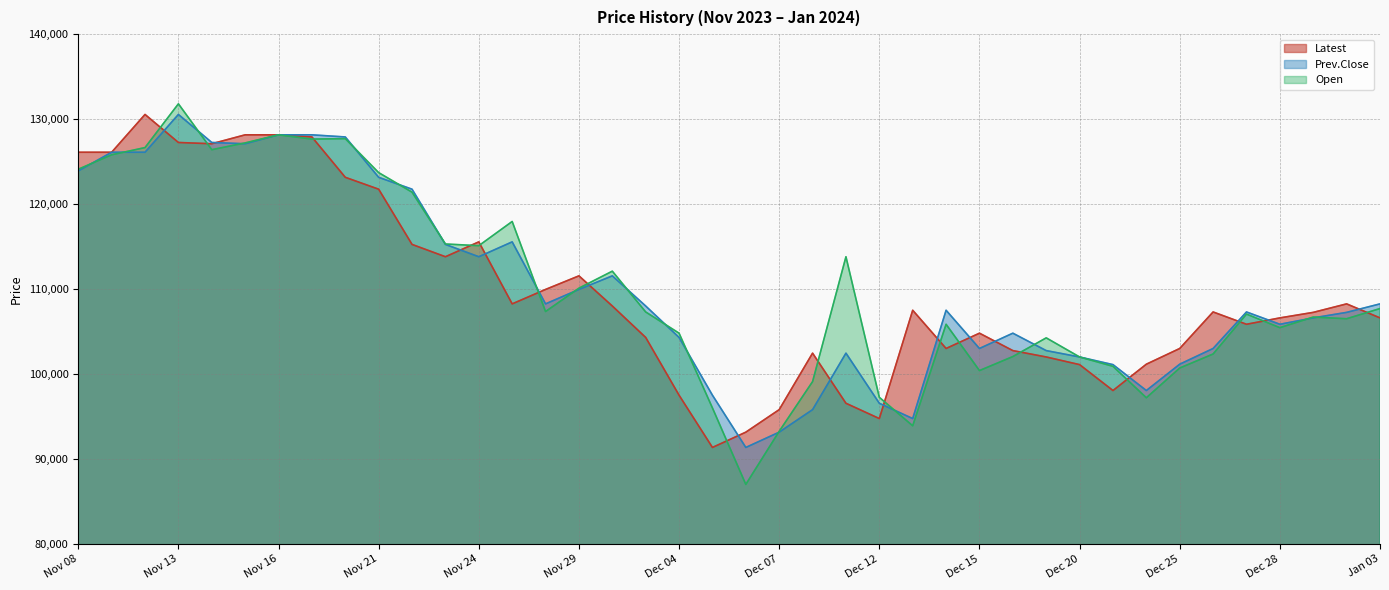

What are all the series names shown in the legend?

Latest, Prev.Close, Open